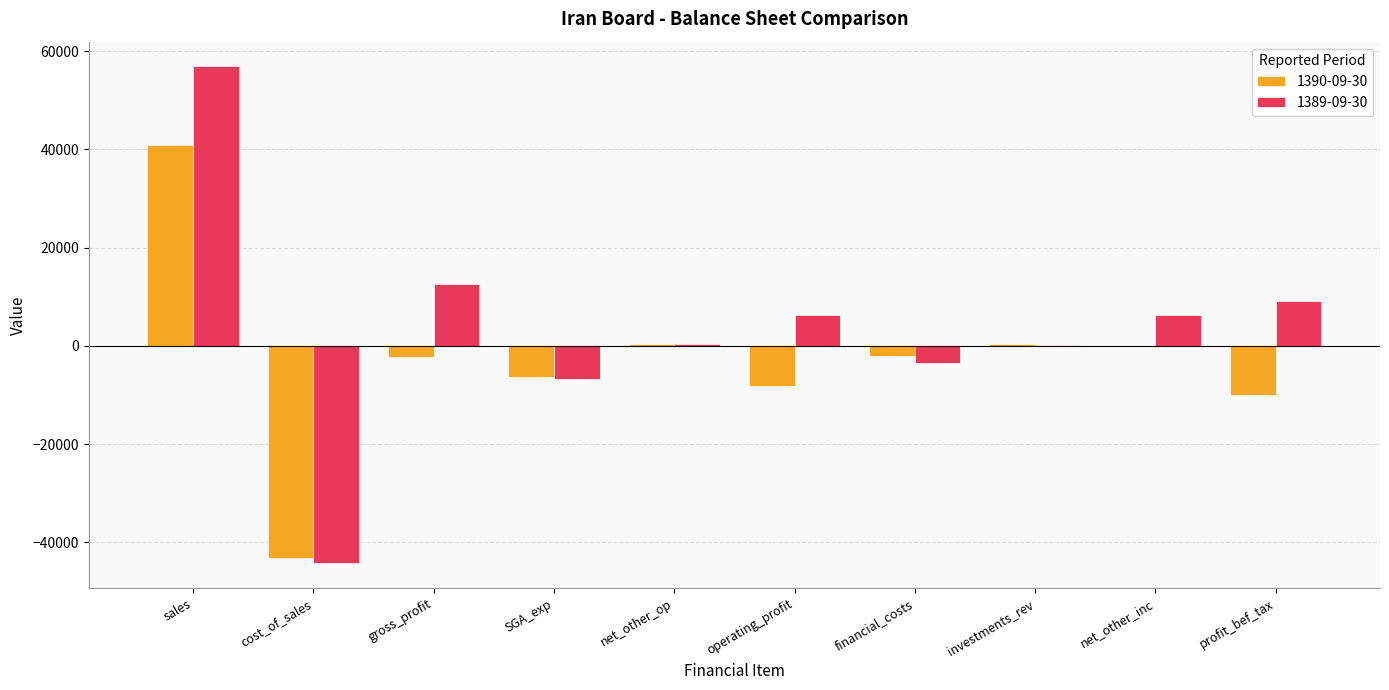

Which series has the largest total across all categories?

1389-09-30